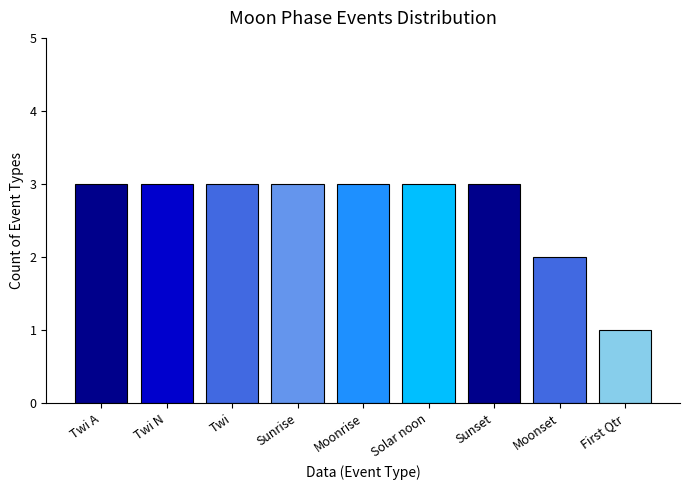

True or false: the data shows 1 at Sunrise.

False